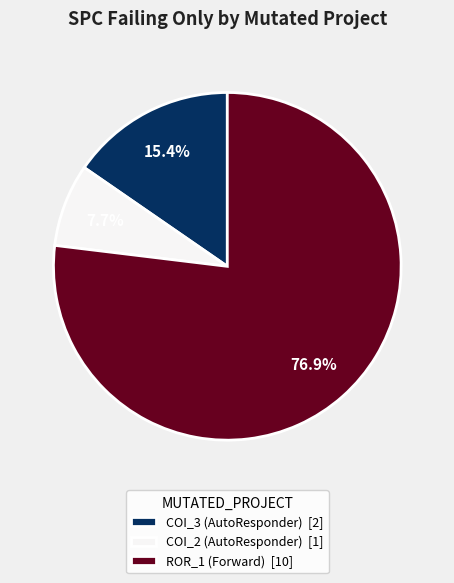

Rank the categories by value from highest to lowest.

ROR_1 (Forward) [10], COI_3 (AutoResponder) [2], COI_2 (AutoResponder) [1]